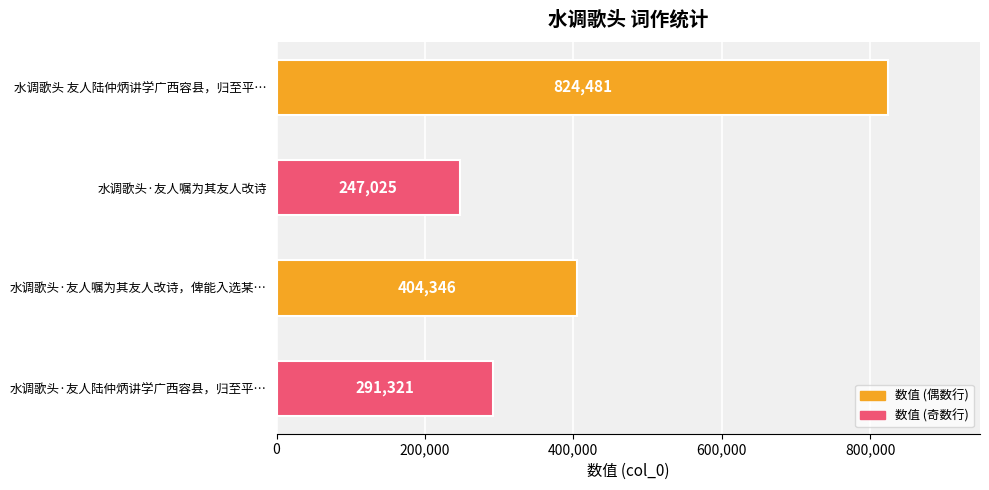

Approximately how many times larger is the value at 水调歌头·友人陆仲炳讲学广西容县，归至平… compared to 水调歌头 友人陆仲炳讲学广西容县，归至平…?

0.4